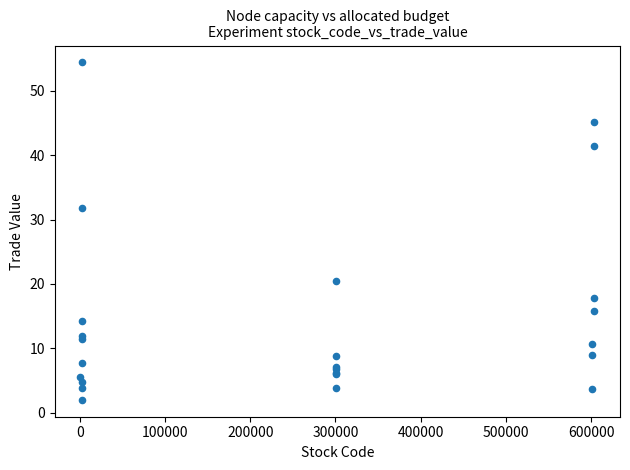

What Y value in the scatter plot is closest to 28?

31.8